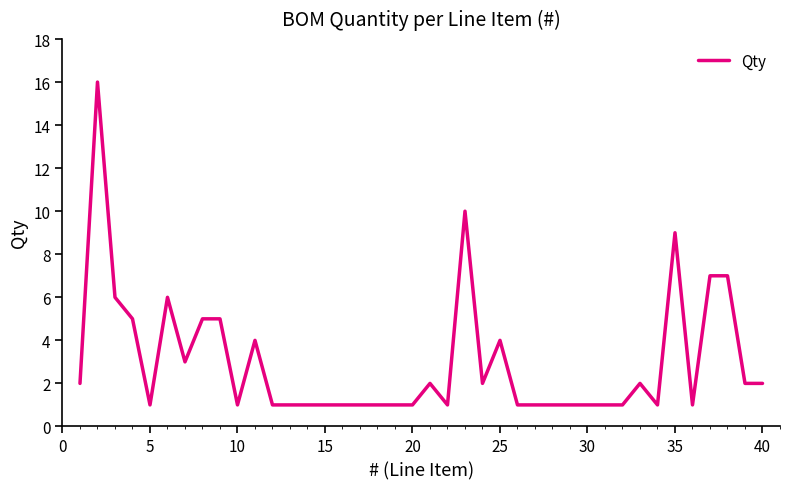

How many lines are shown in the chart?

1